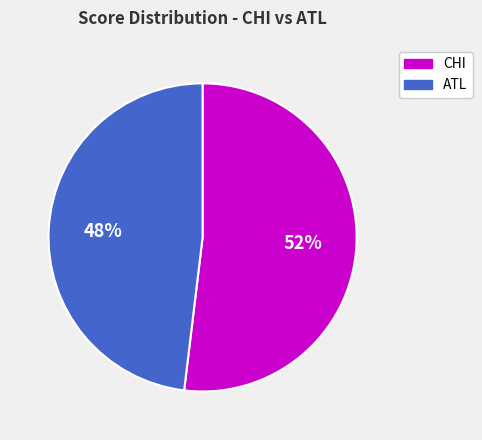

Between CHI and ATL, which is larger?

CHI